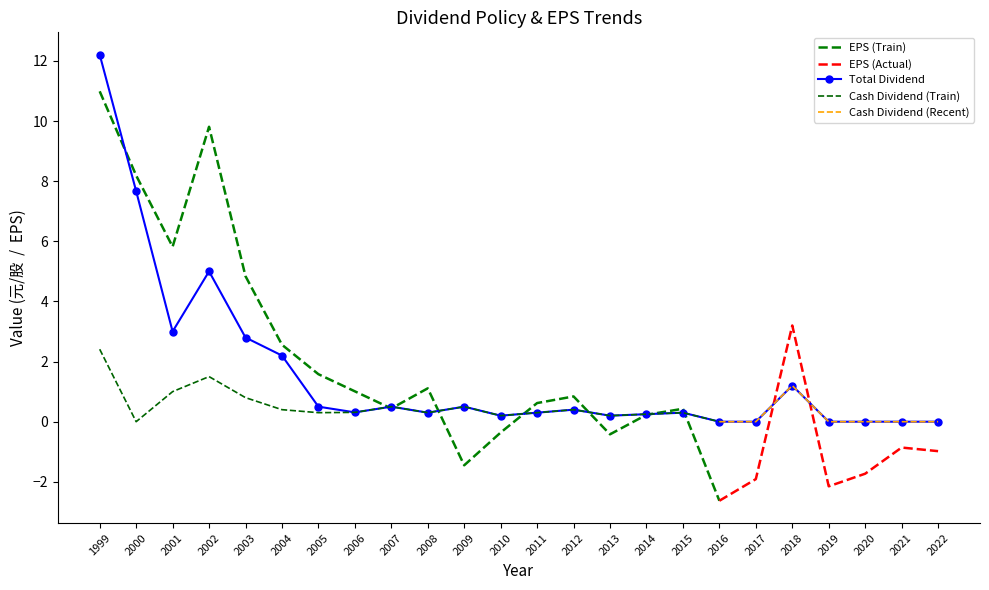

At which category is the sum across all series the highest?

1999